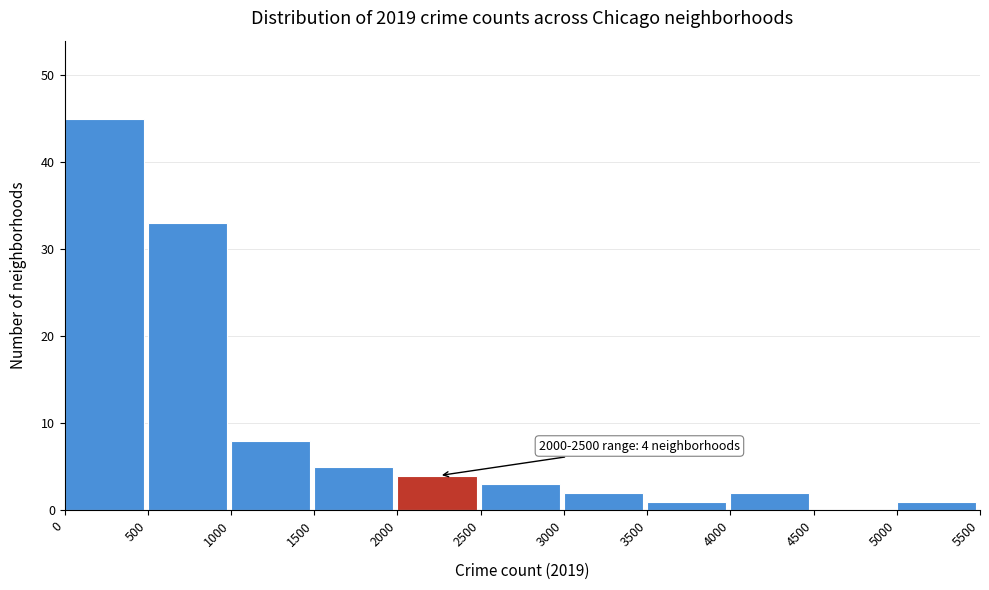

Over which range of the x-axis is the bar tallest?

0 to 500